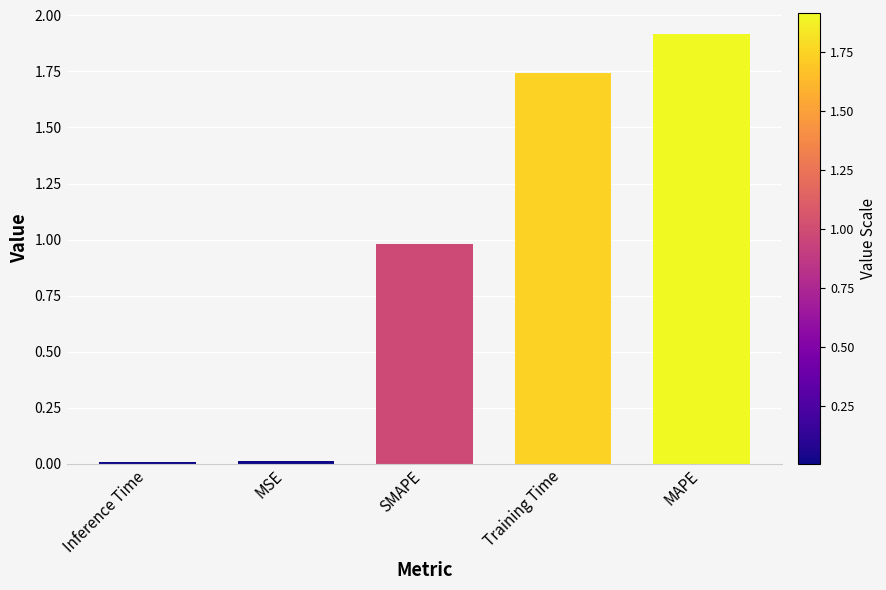

What is the approximate value at MAPE?

1.9